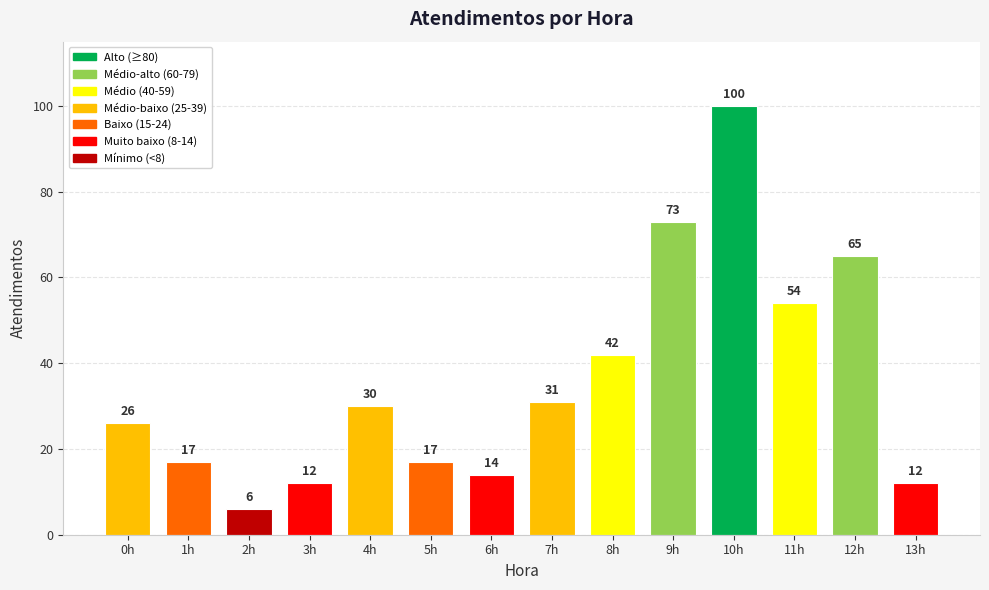

What value does the data have at 12h?

65